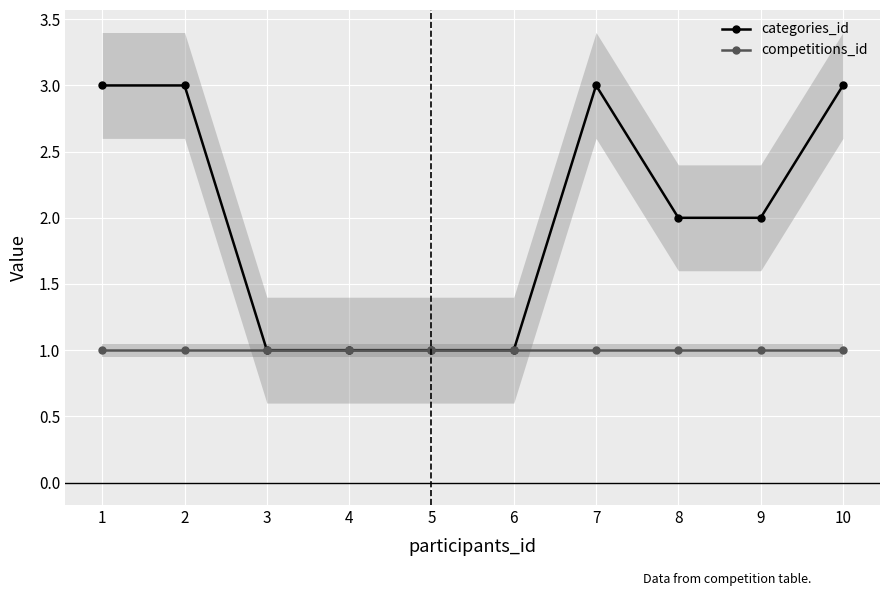

At which category does the chart reach its minimum across all series?

3